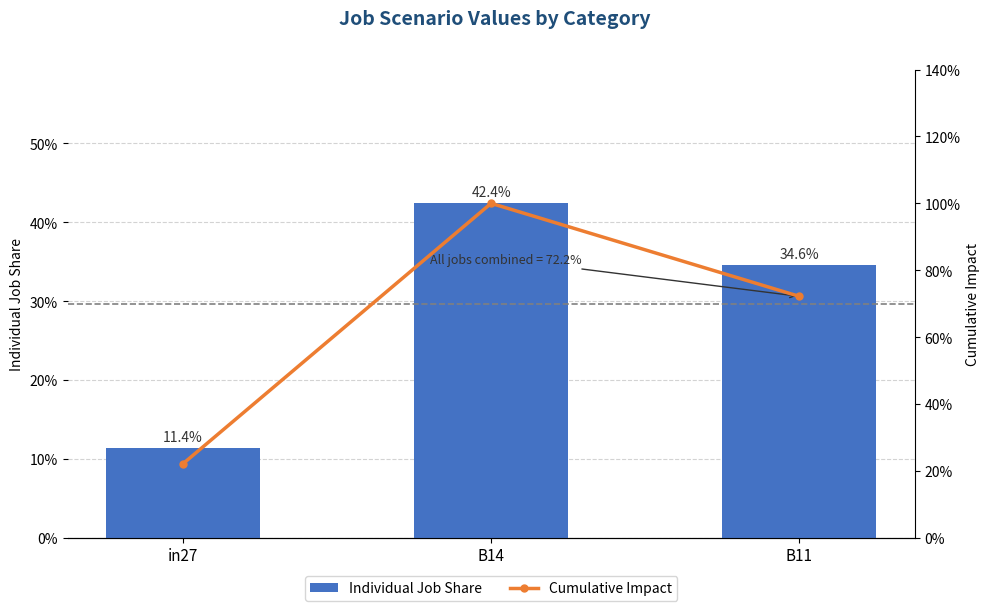

Rank the categories by Cumulative Impact value from lowest to highest.

in27, B11, B14